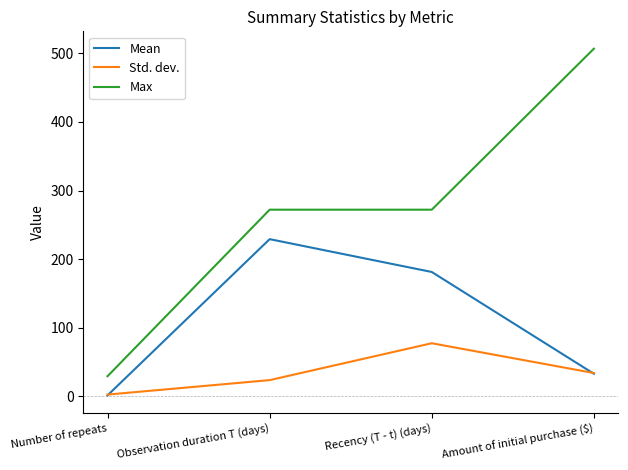

Reading left to right, list all the values displayed in this chart.

Mean: 1.0	229.0	181.1	32.5
Std. dev.: 2.2	23.3	77.1	33.6
Max: 29.0	272.0	272.0	507.0